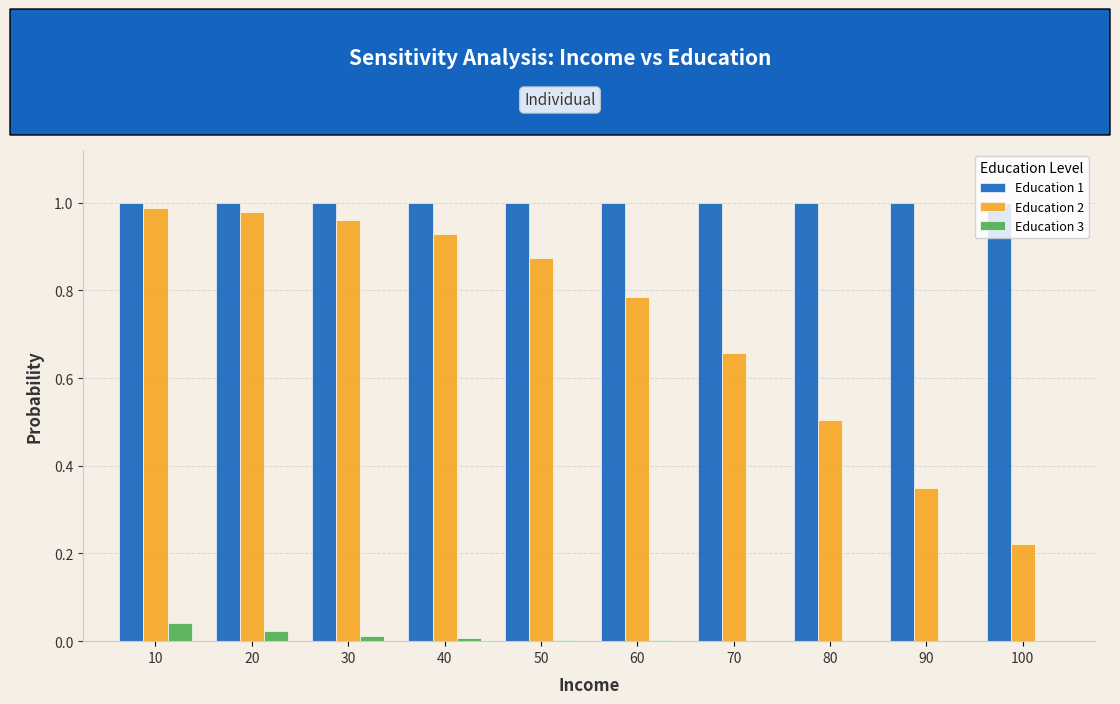

What is the sum of all Education 2 values?

7.2